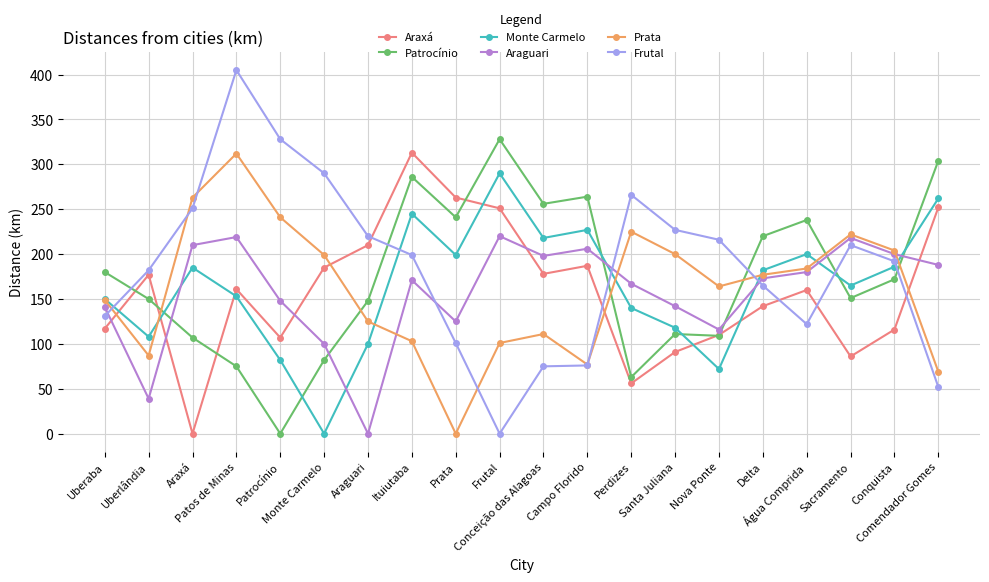

How many positive values does the Frutal series have?

19